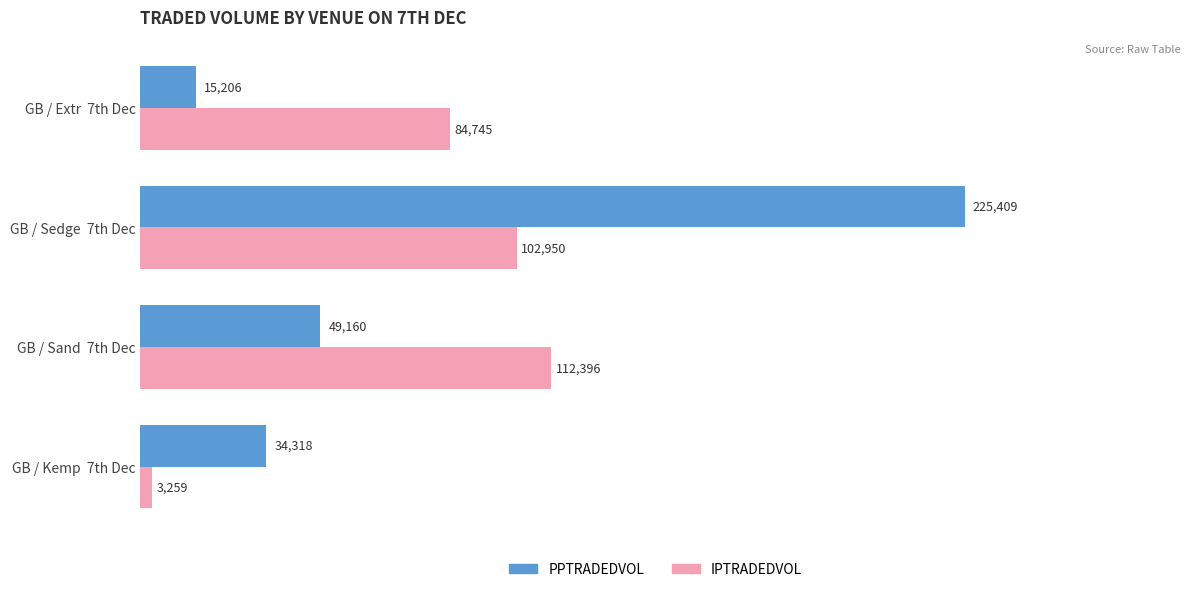

Which category has the highest value in the PPTRADEDVOL series?

GB / Sedge  7th Dec